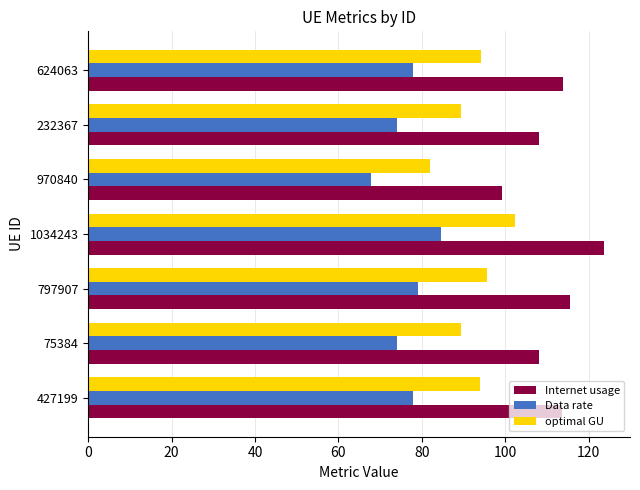

Which series has the largest total across all categories?

Internet usage